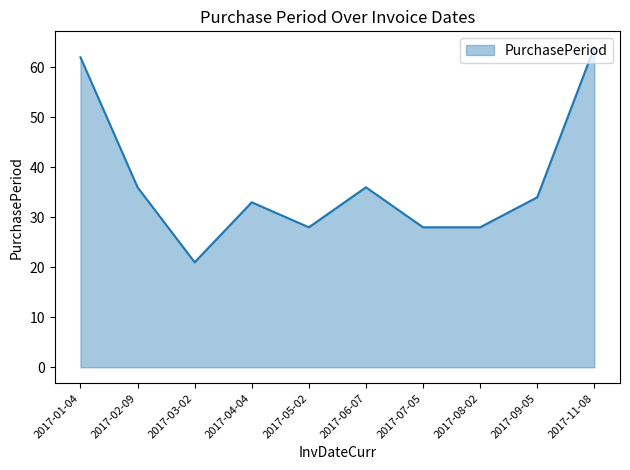

The chart shows a value of 6 at 2017-08-02. True or false?

False